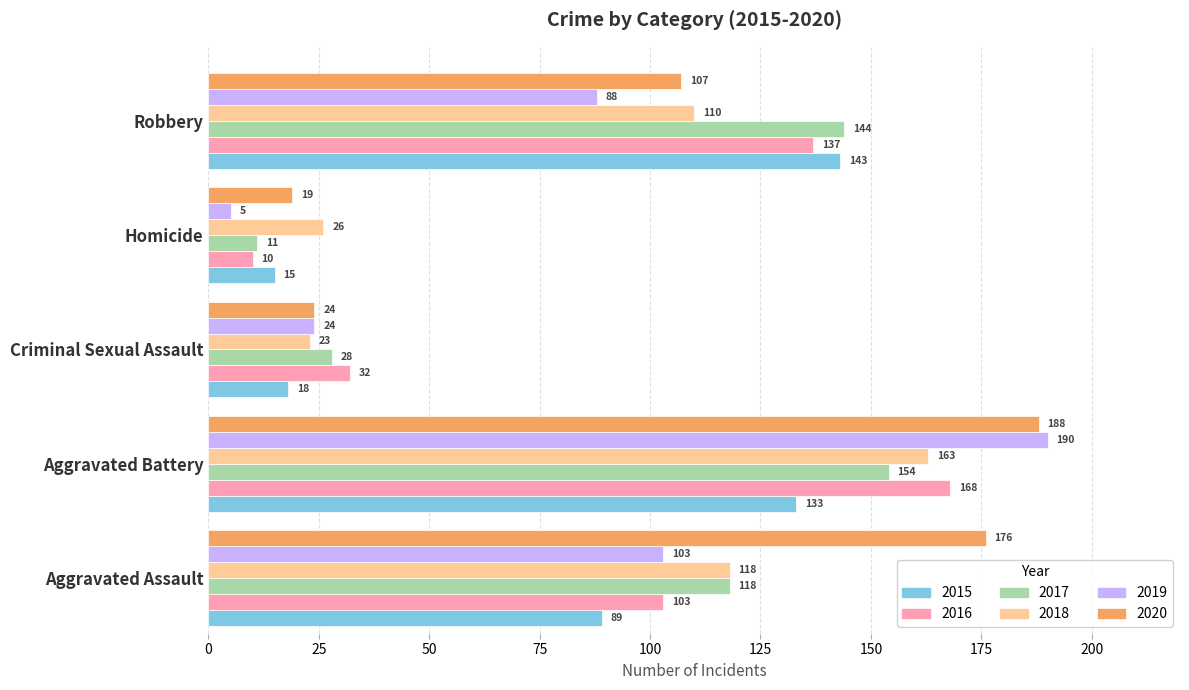

At which label is 2020 closest to 103?

Robbery